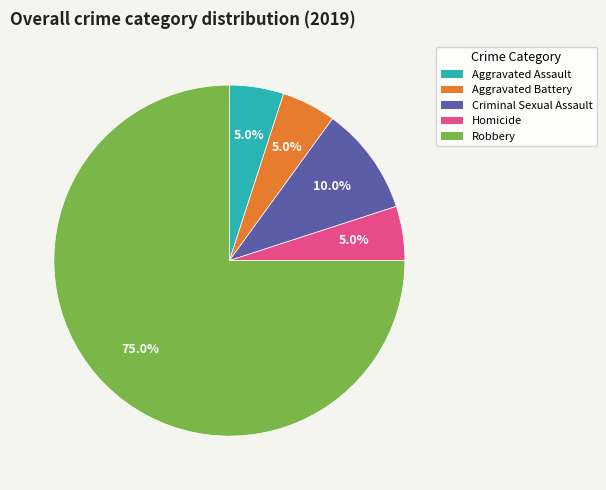

Is there any slice that represents more than half of the pie?

Yes